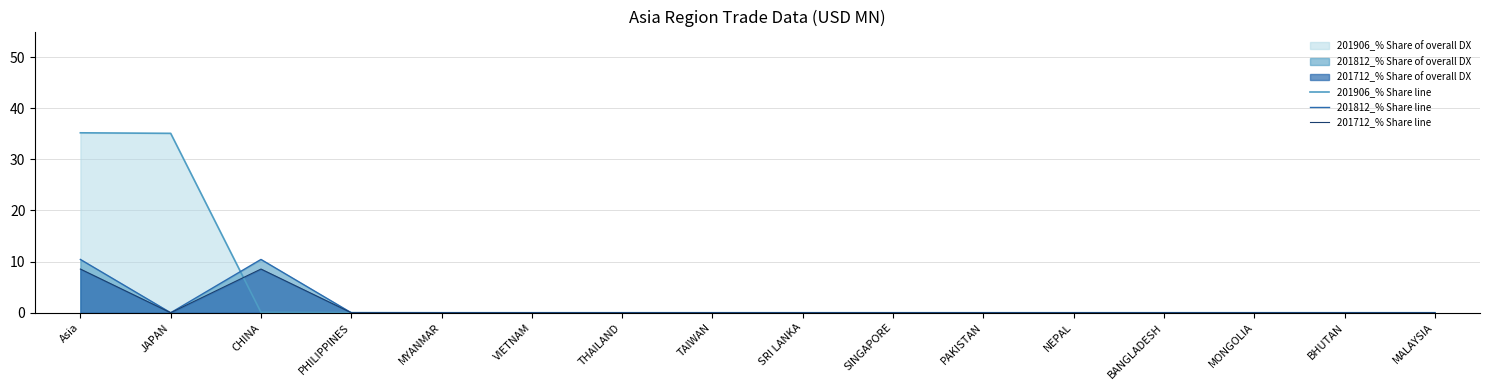

The value of 201812_% Share line at NEPAL is -5.4. True or false?

False